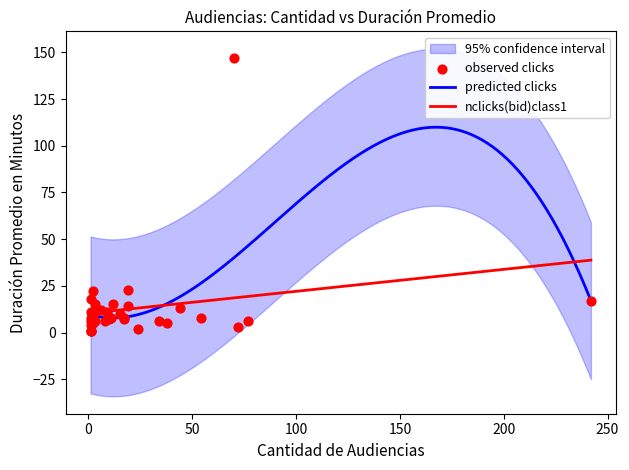

What is the maximum value for predicted clicks?

109.9